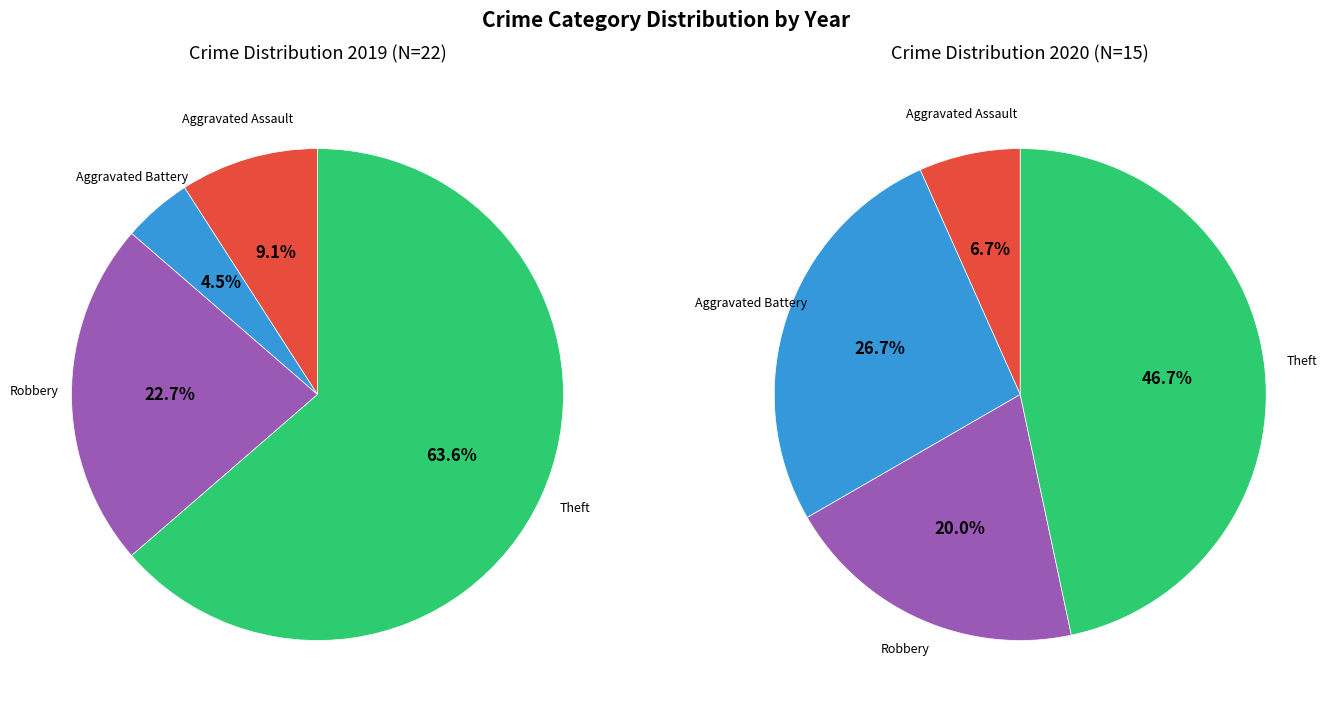

Which series has the widest spread of values?

values_2019